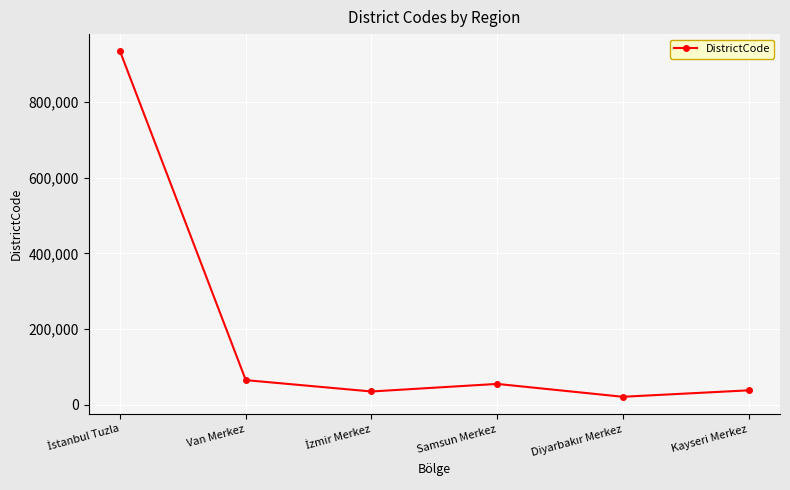

True or false: the data has more than 1 interior local peaks.

False